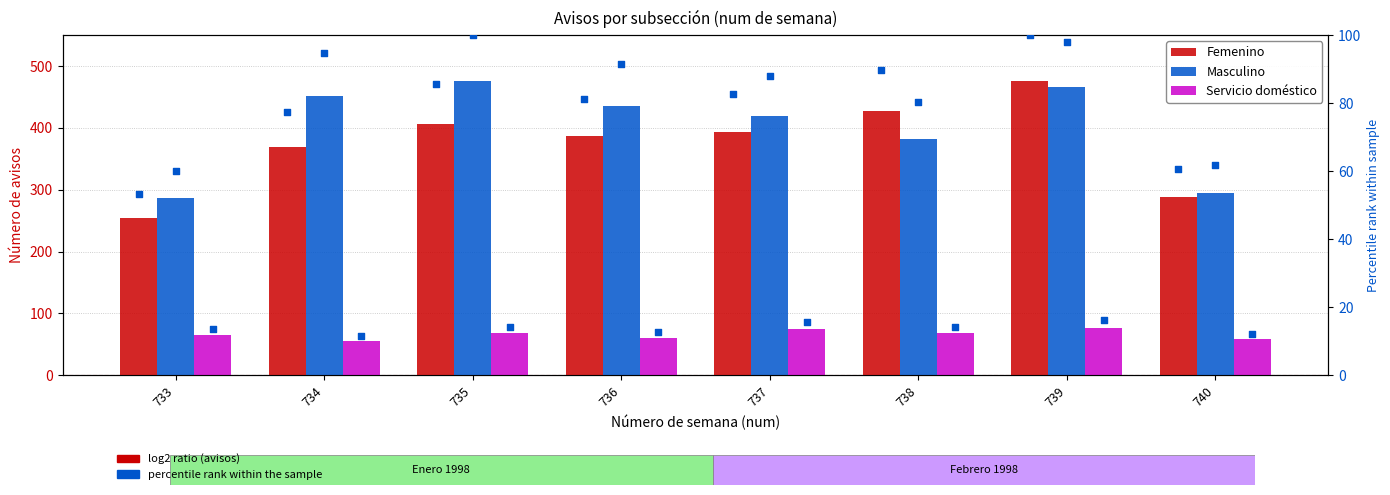

What are all the series names shown in the legend?

Femenino, Masculino, Servicio doméstico